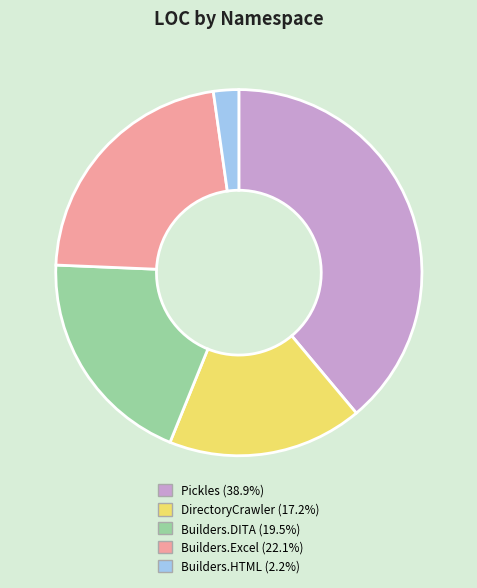

How many segments does this pie chart have?

5